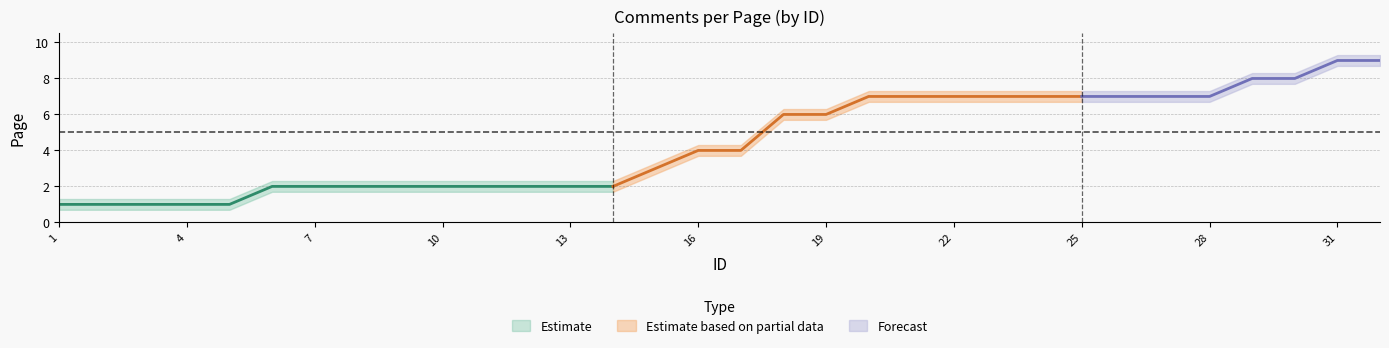

Reading right to left, what are all the values shown in this chart?

Page: 9.0	9.0	8.0	8.0	7.0	7.0	7.0	7.0	7.0	7.0	7.0	7.0	7.0	6.0	6.0	4.0	4.0	3.0	2.0	2.0	2.0	2.0	2.0	2.0	2.0	2.0	2.0	1.0	1.0	1.0	1.0	1.0
lower_band: 8.7	8.7	7.7	7.7	6.7	6.7	6.7	6.7	6.7	6.7	6.7	6.7	6.7	5.7	5.7	3.7	3.7	2.7	1.7	1.7	1.7	1.7	1.7	1.7	1.7	1.7	1.7	0.7	0.7	0.7	0.7	0.7
upper_band: 9.3	9.3	8.3	8.3	7.3	7.3	7.3	7.3	7.3	7.3	7.3	7.3	7.3	6.3	6.3	4.3	4.3	3.3	2.3	2.3	2.3	2.3	2.3	2.3	2.3	2.3	2.3	1.3	1.3	1.3	1.3	1.3